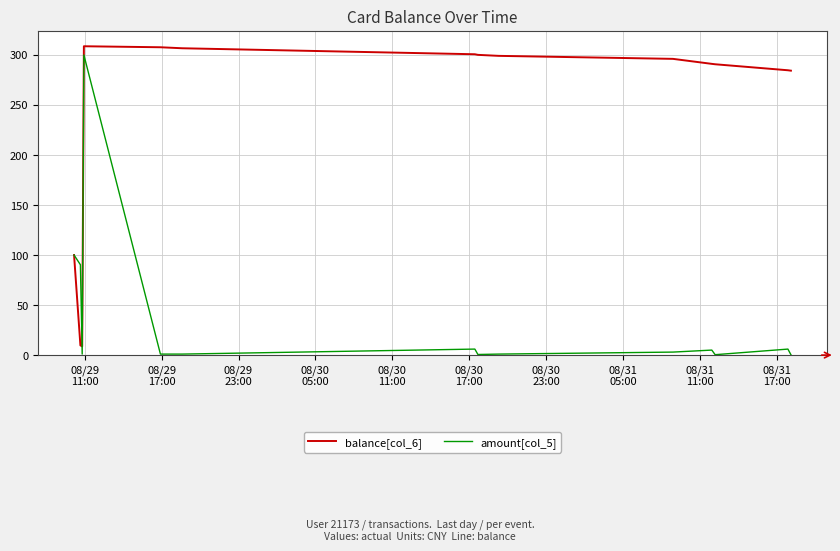

Does the chart have visible grid lines?

Yes